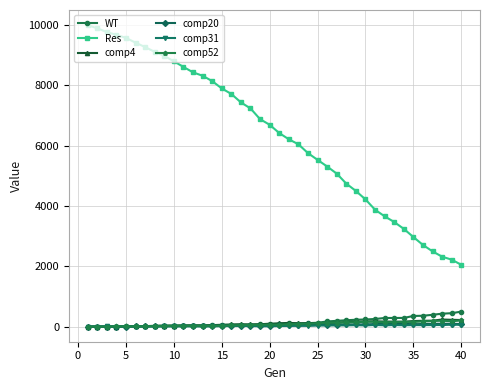

Which series has the largest range (max minus min)?

Res